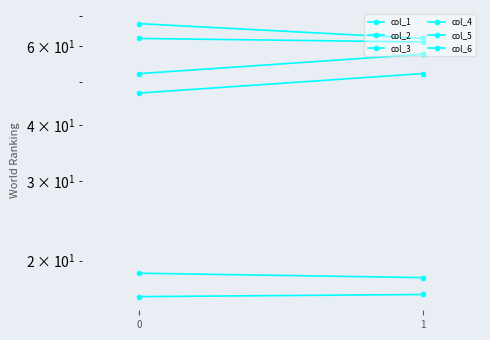

What is the total value across all series at 1?

268.5